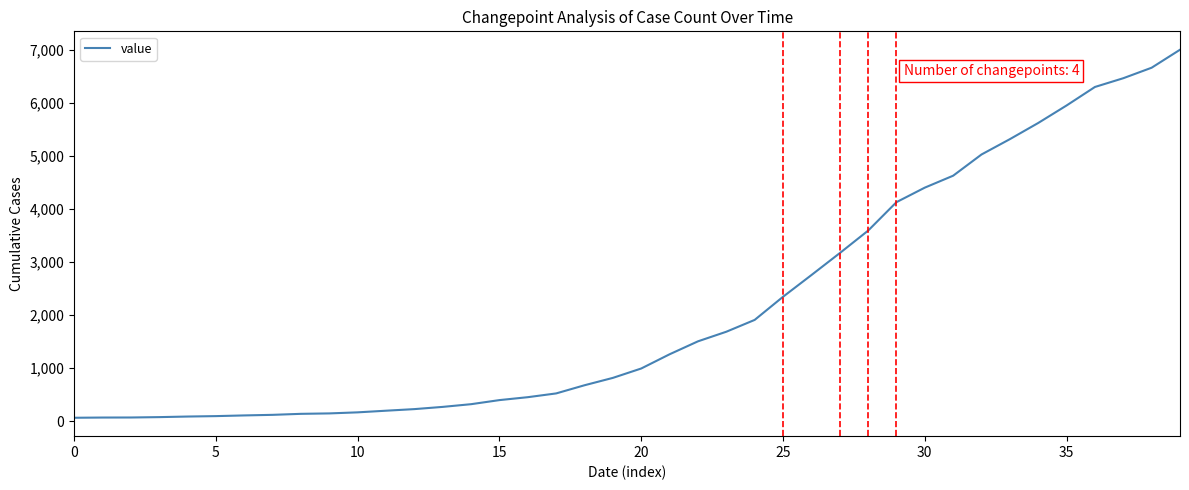

What is the average value?

2144